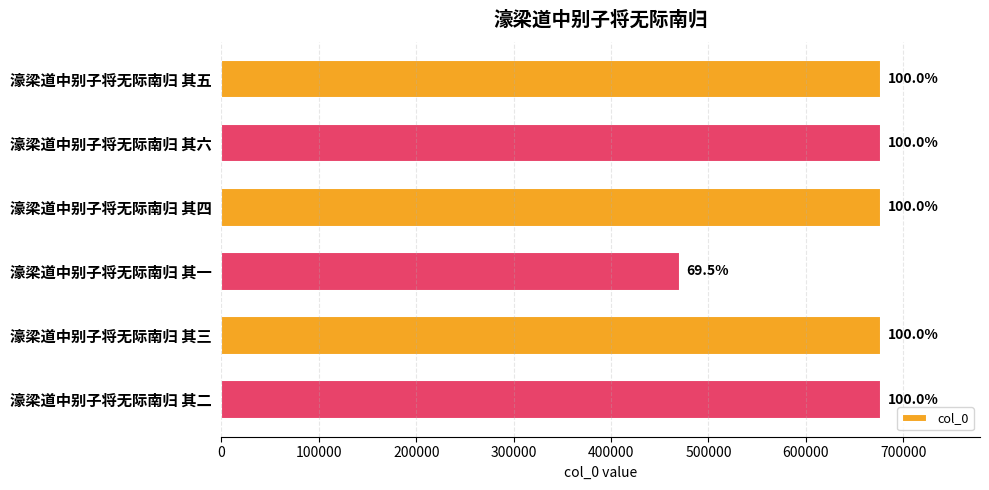

How many bars are there in total?

6